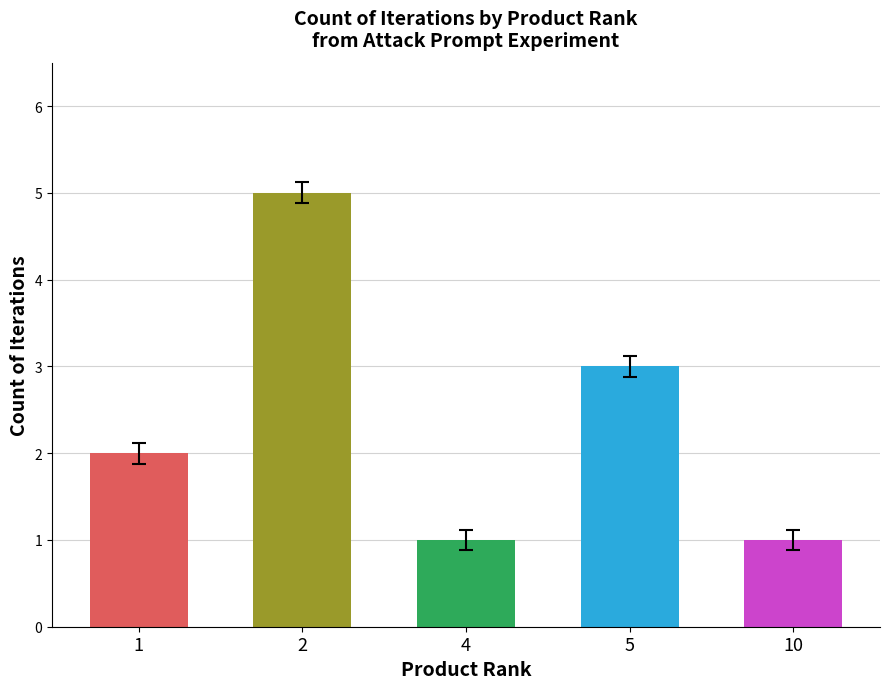

Reading right to left, transcribe all the data shown in this chart.

10=1	5=3	4=1	2=5	1=2